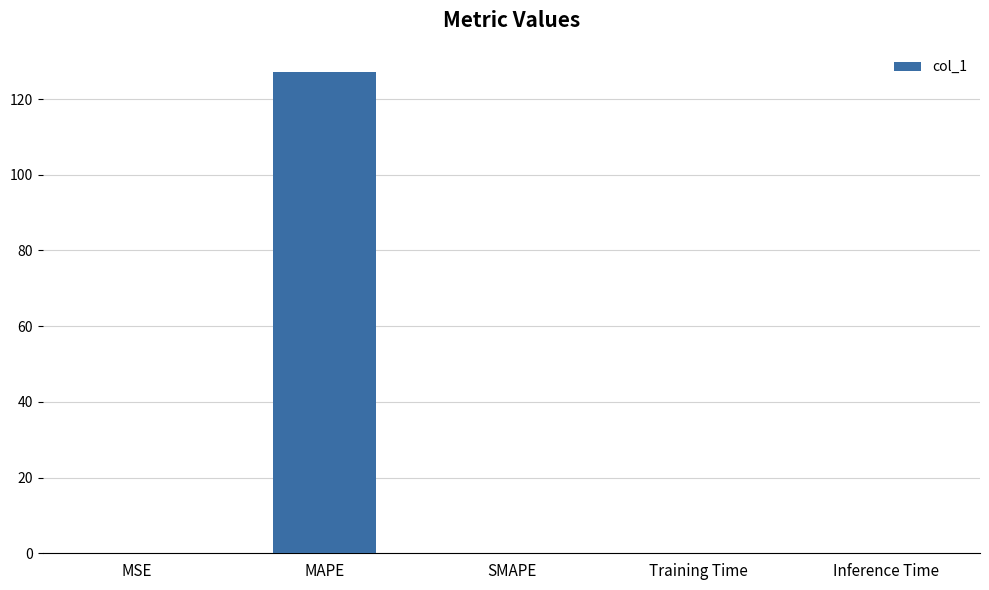

The chart shows a value of 0.0 at Training Time. True or false?

True